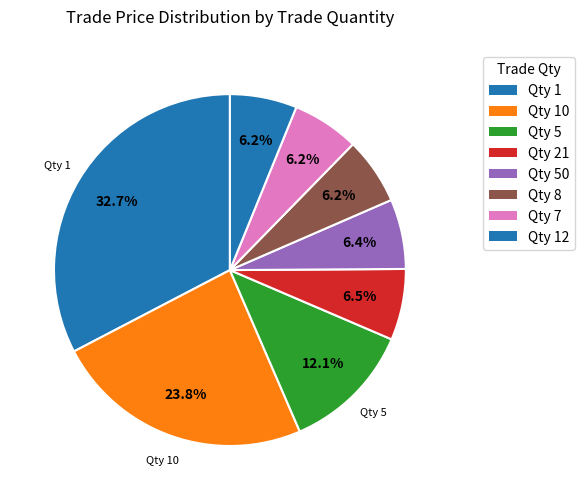

Is there a majority slice in this chart?

No